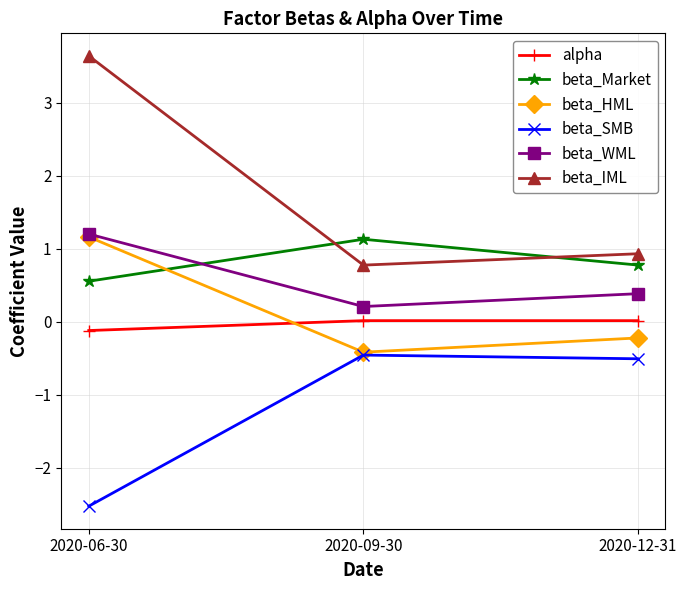

How many series are shown in this chart?

6